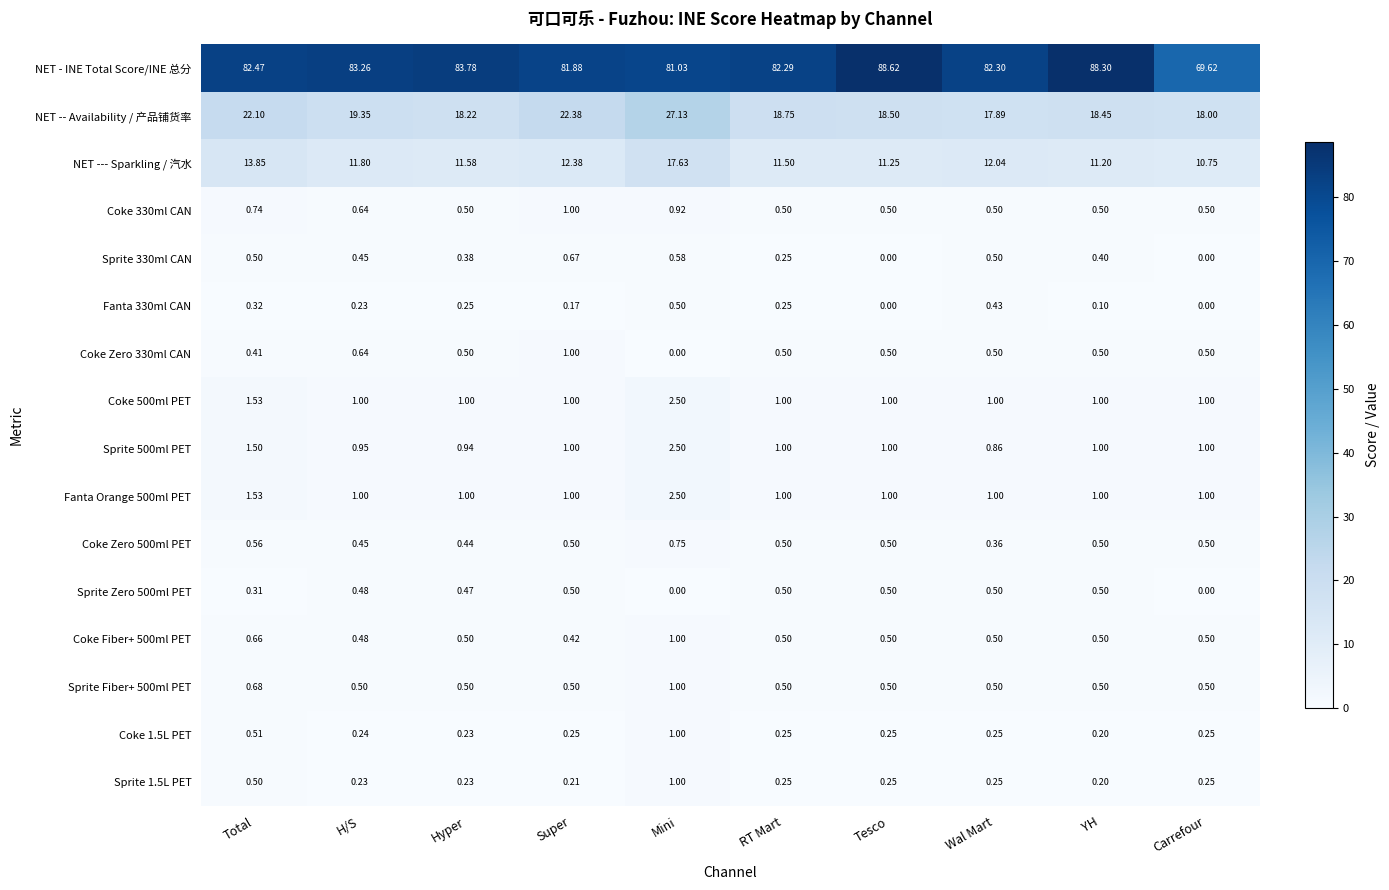

At which category is the sum across all series the highest?

Mini